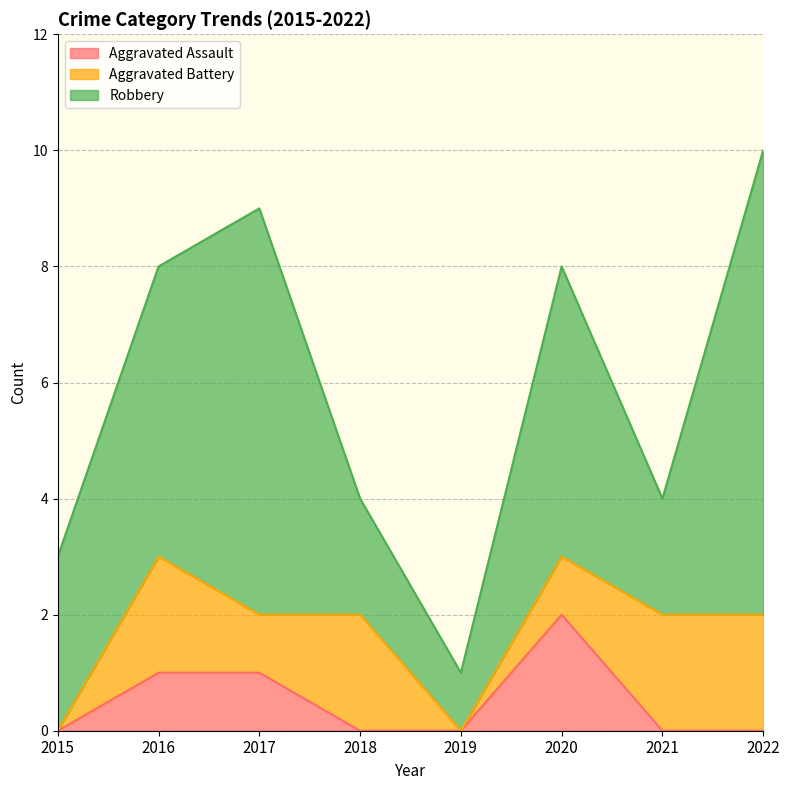

What is the difference between the second highest and second lowest values in the Aggravated Assault series?

1